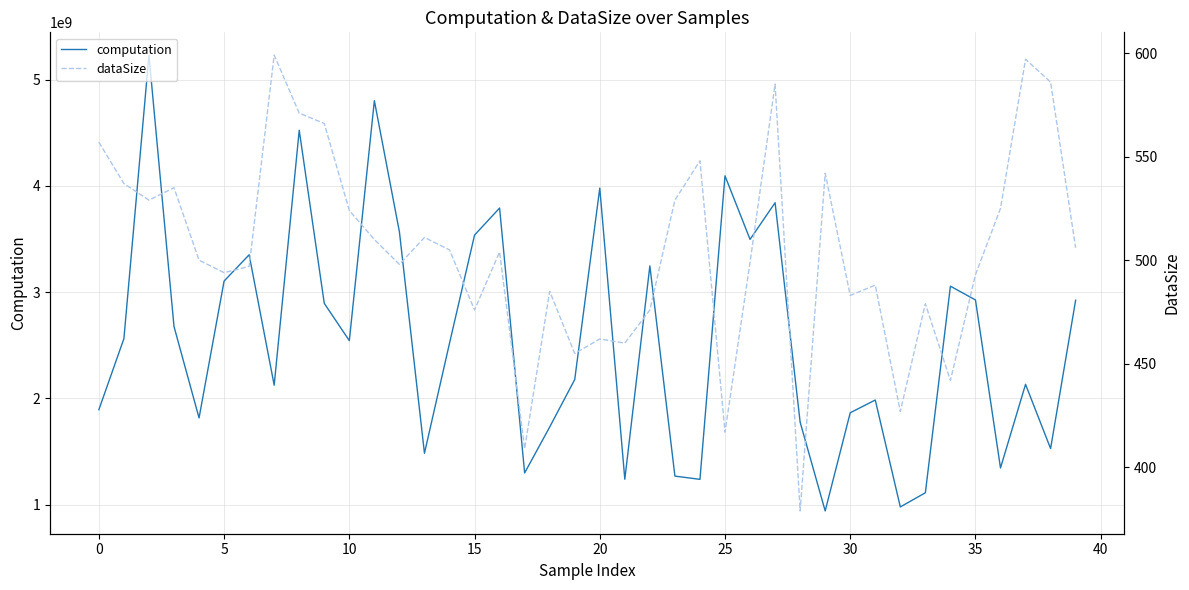

What is the label of the 3rd point from the right?

37